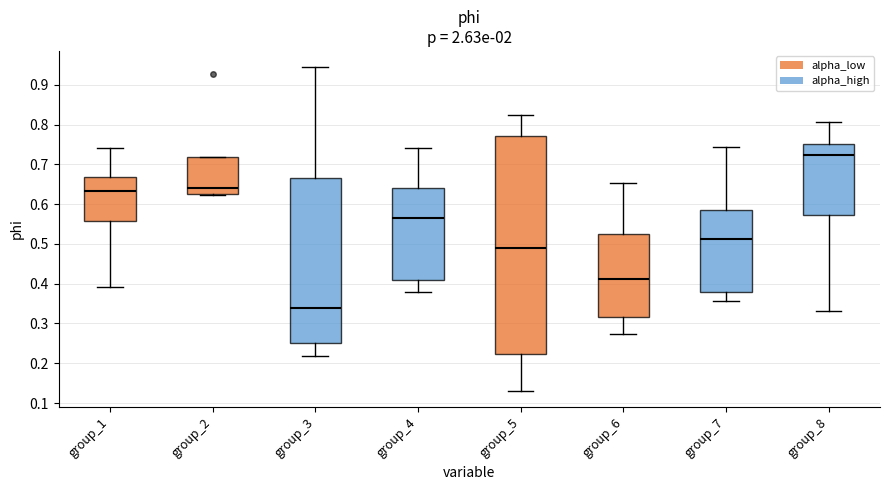

Which box is the tallest, from its lower edge to its upper edge?

group_5